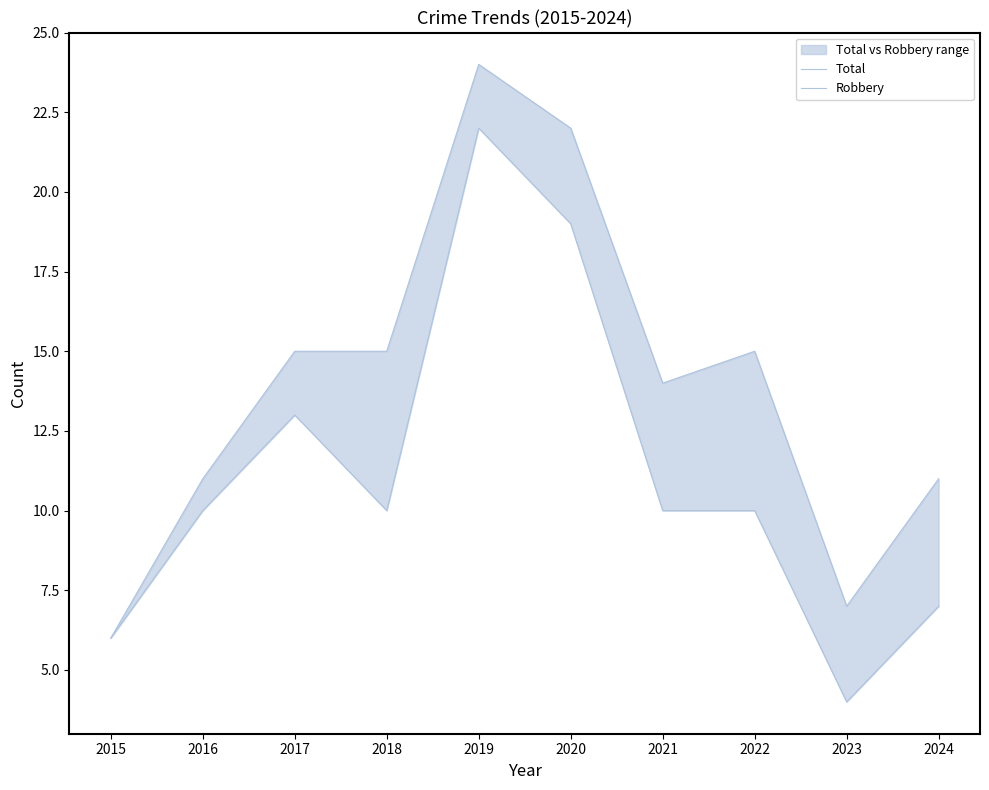

Reading left to right, what are all the values shown in this chart?

Total: 6	11	15	15	24	22	14	15	7	11
Robbery: 6	10	13	10	22	19	10	10	4	7